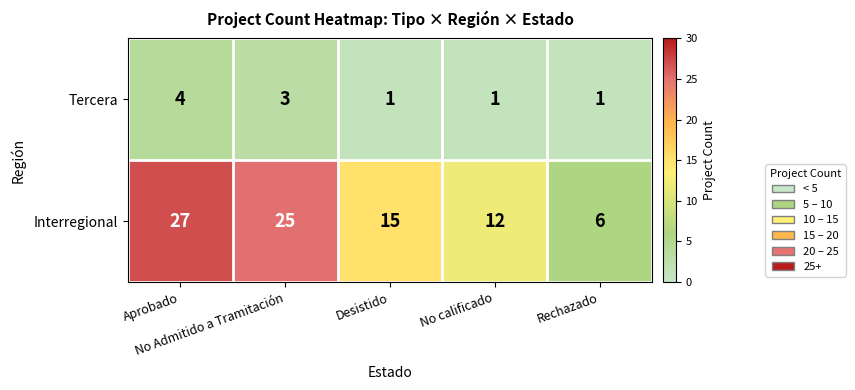

What is the sum of all Interregional values?

85